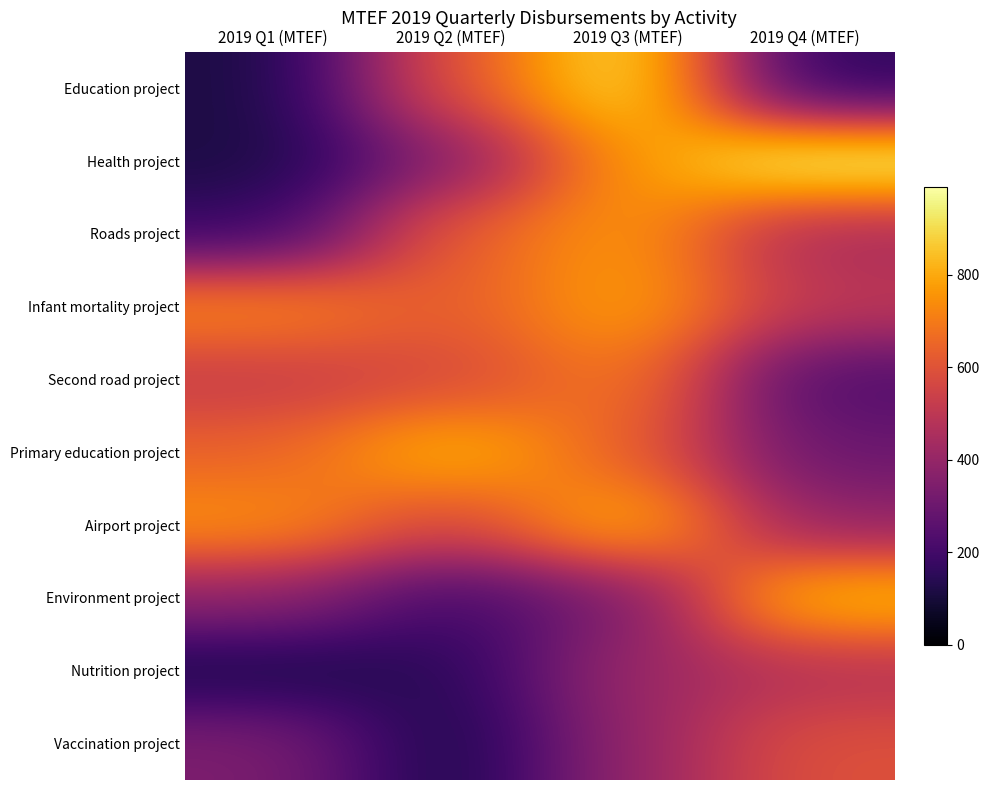

At which category is the sum across all series the highest?

2019 Q3 (MTEF)